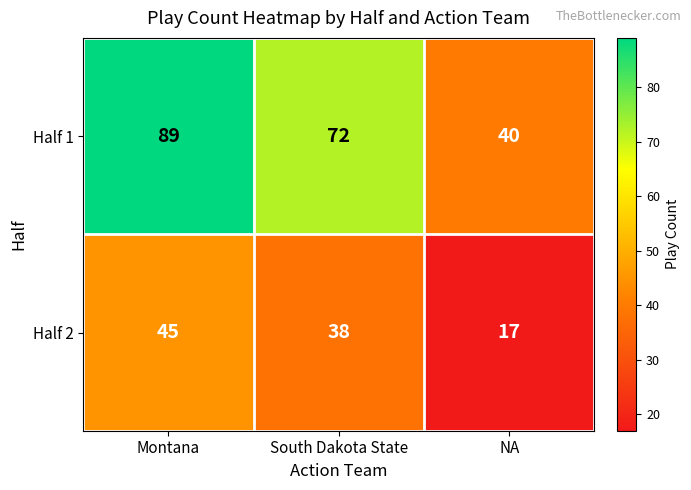

What is the sum of all Half 1 values?

201